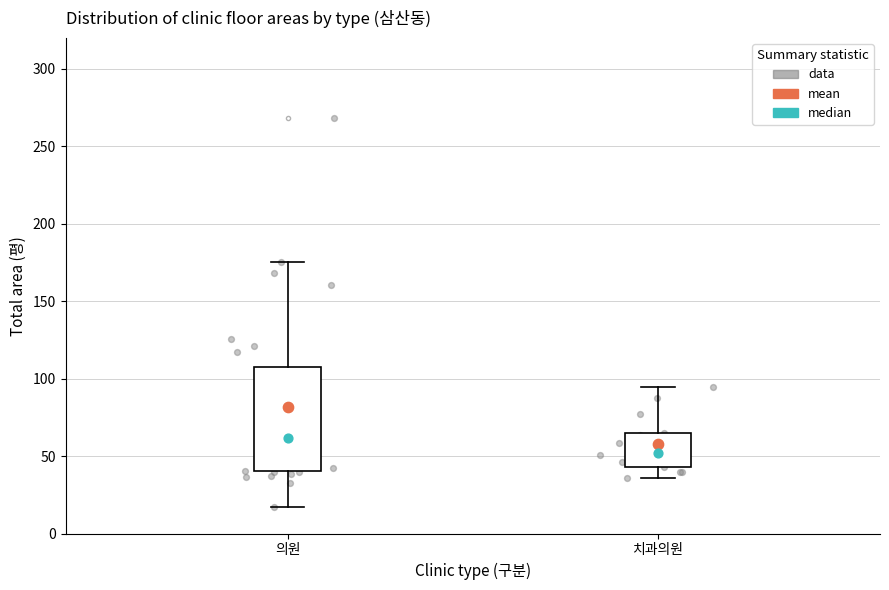

Reading left to right, read every box against the y-axis: the position of its median line, the range the box covers, and the ends of its whiskers. The values are not printed on the chart, so give them approximately, as read against the axis.

의원: median 60, box 40 to 110, whiskers 15 to 175
치과의원: median 50, box 45 to 65, whiskers 35 to 95